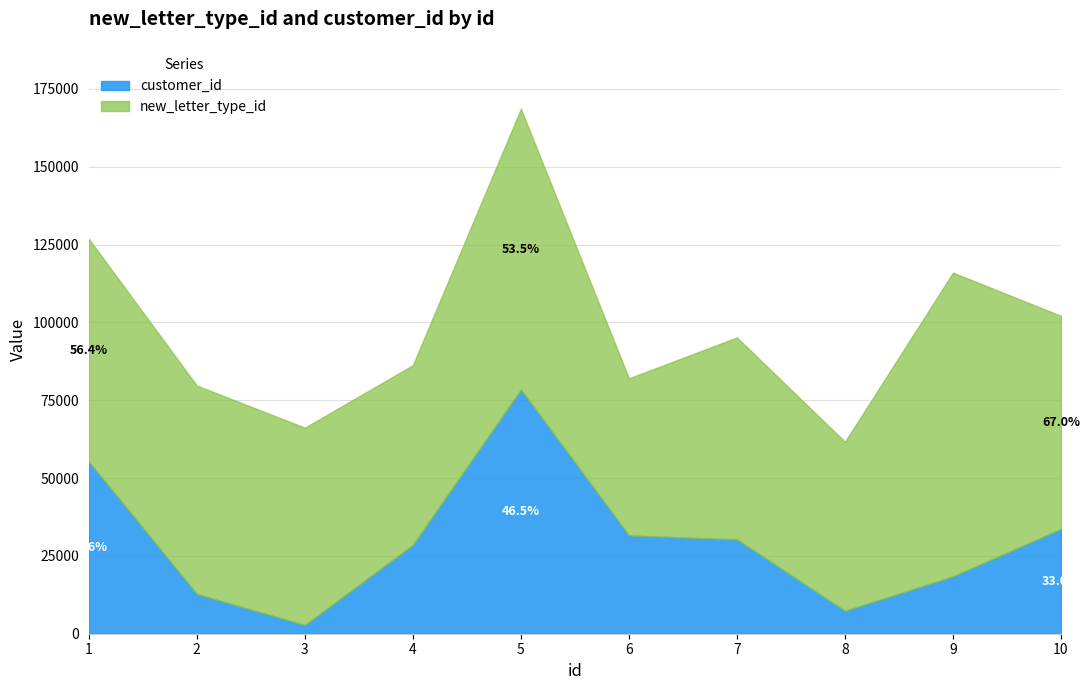

Does the chart have visible grid lines?

Yes